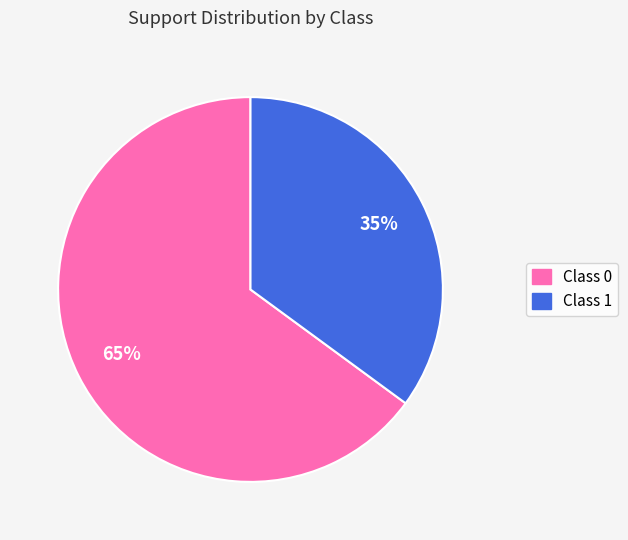

To the nearest percent, what is the average slice percentage?

50%